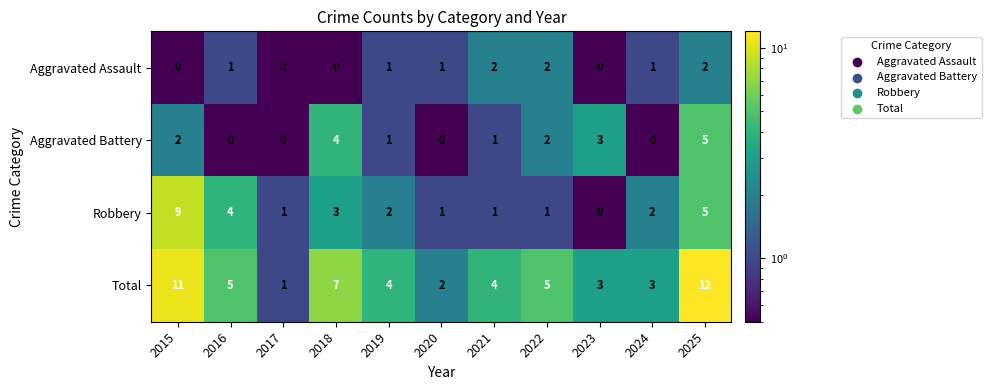

At which label does Robbery reach its minimum?

2023